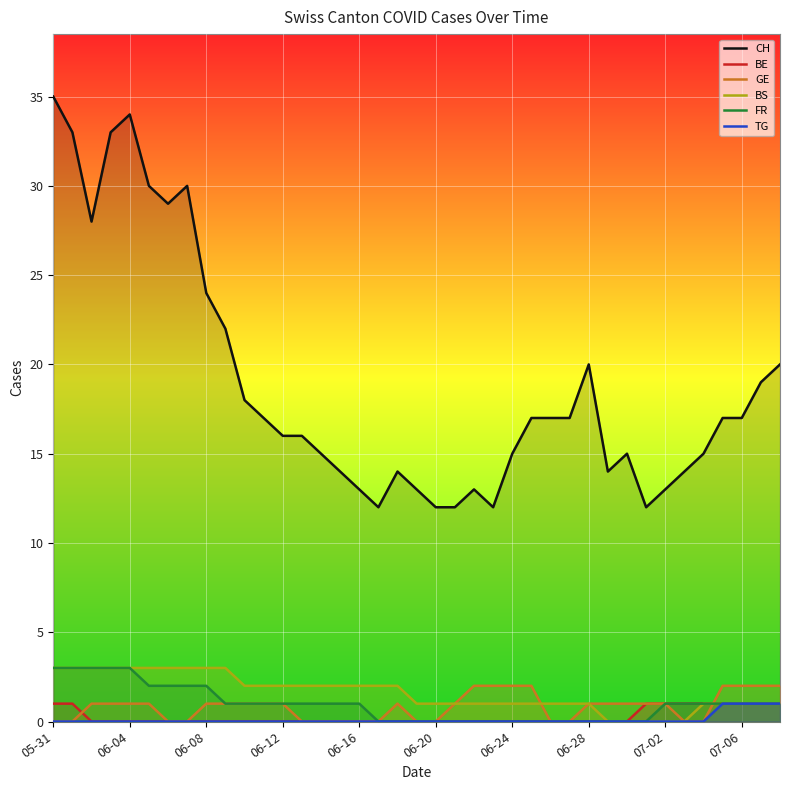

Reading left to right, what are all the values shown in this chart?

CH: 35	33	28	33	34	30	29	30	24	22	18	17	16	16	15	14	13	12	14	13	12	12	13	12	15	17	17	17	20	14	15	12	13	14	15	17	17	19	20
BE: 1	1	0	0	0	0	0	0	0	0	0	0	0	0	0	0	0	0	0	0	0	0	0	0	0	0	0	0	0	0	0	1	1	1	1	1	1	1	1
GE: 0	0	1	1	1	1	0	0	1	1	1	1	1	0	0	0	0	0	1	0	0	1	2	2	2	2	0	0	1	1	1	1	1	0	0	2	2	2	2
BS: 3	3	3	3	3	3	3	3	3	3	2	2	2	2	2	2	2	2	2	1	1	1	1	1	1	1	1	1	1	0	0	0	0	0	1	1	1	1	1
FR: 3	3	3	3	3	2	2	2	2	1	1	1	1	1	1	1	1	0	0	0	0	0	0	0	0	0	0	0	0	0	0	0	1	1	1	1	1	1	1
TG: 0	0	0	0	0	0	0	0	0	0	0	0	0	0	0	0	0	0	0	0	0	0	0	0	0	0	0	0	0	0	0	0	0	0	0	1	1	1	1